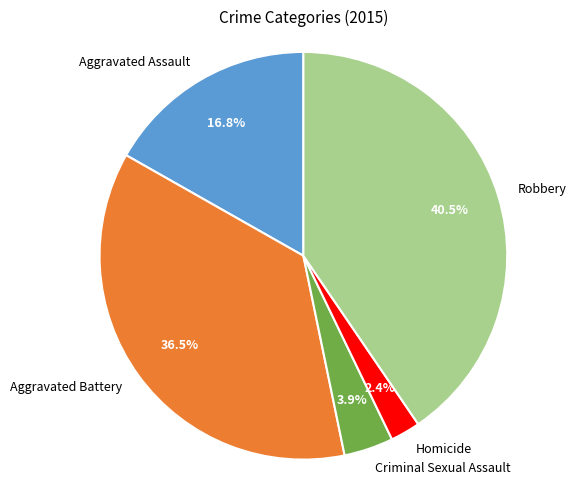

Is there any slice that represents more than half of the pie?

No